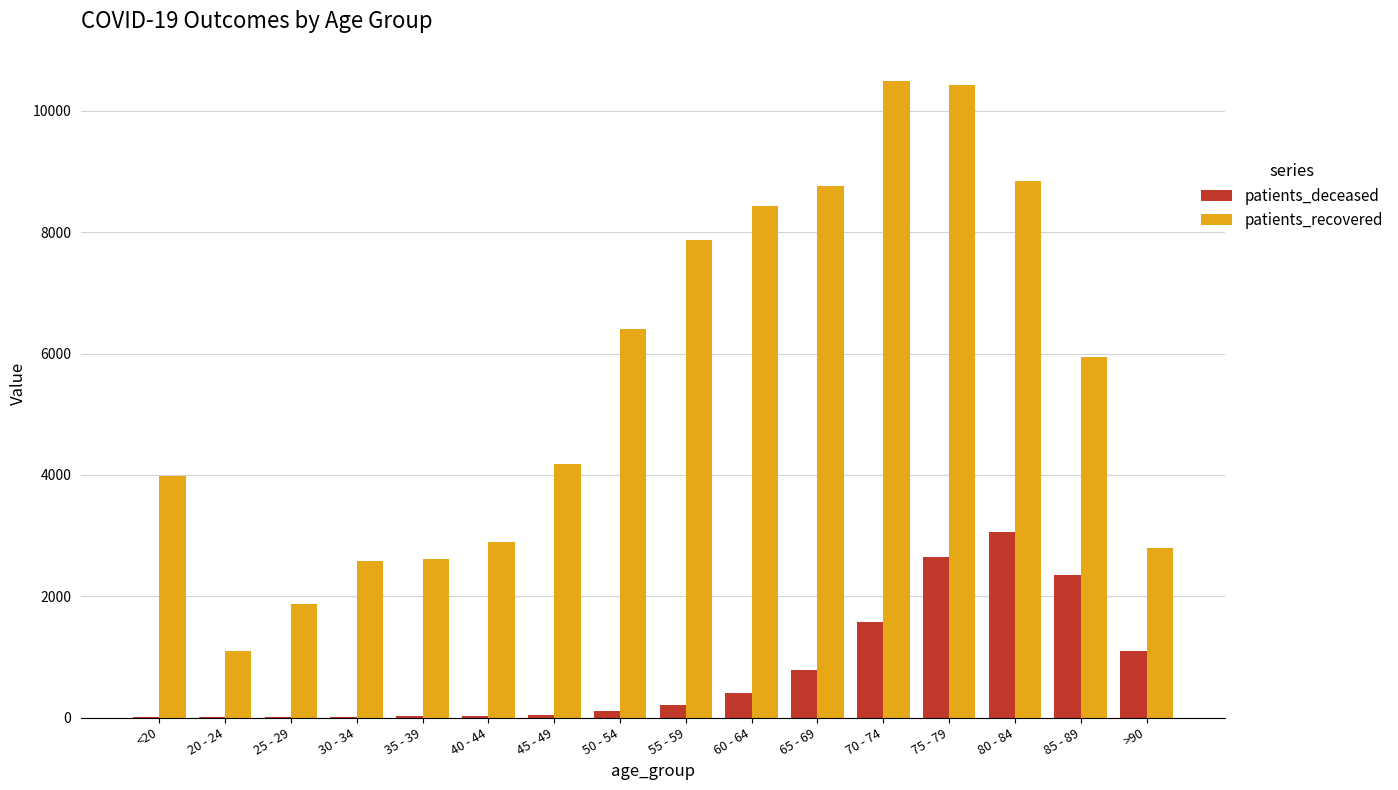

Where is patients_recovered nearest to the value 5799?

85 - 89